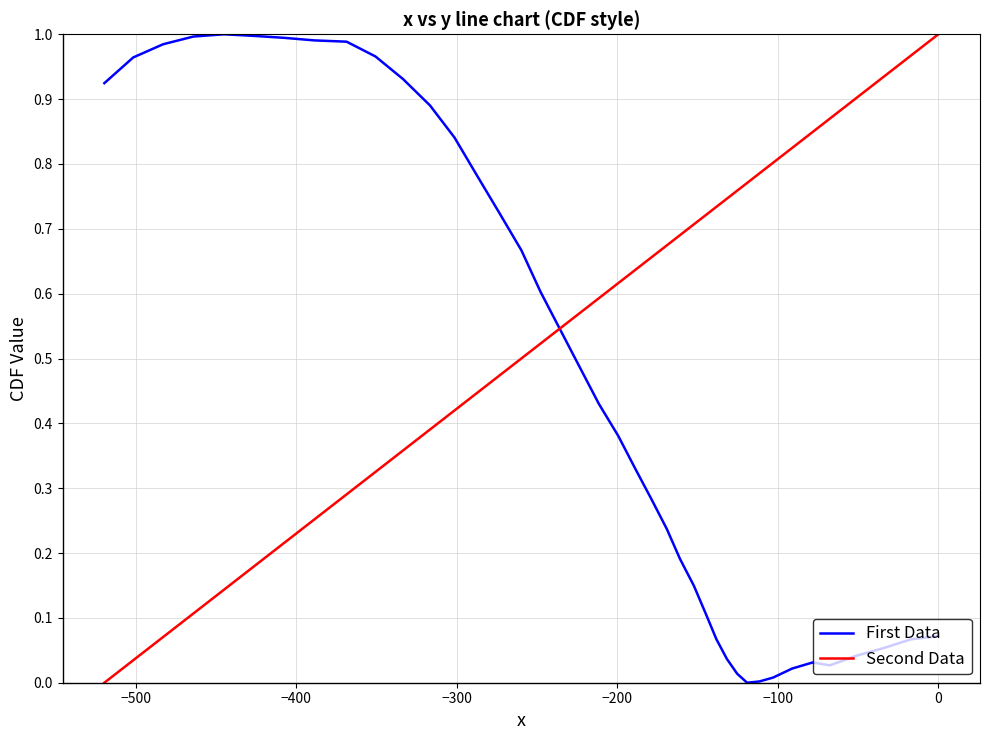

Rank the series by their average value, from highest to lowest.

Second Data, First Data